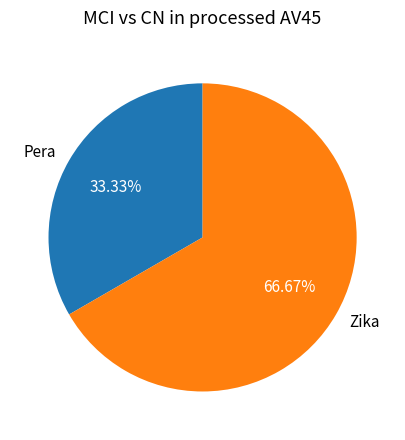

Which slice is the largest?

Zika